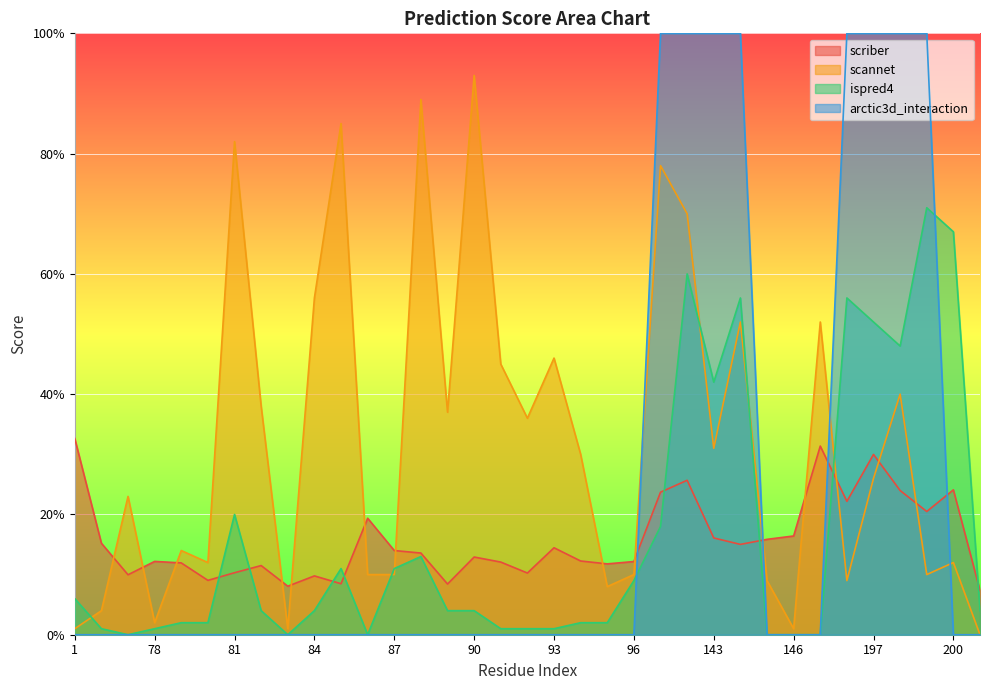

Reading left to right, list all the values displayed in this chart.

scriber: 1=0.3	20=0.2	21=0.1	78=0.1	79=0.1	80=0.1	81=0.1	82=0.1	83=0.1	84=0.1	85=0.1	86=0.2	87=0.1	88=0.1	89=0.1	90=0.1	91=0.1	92=0.1	93=0.1	94=0.1	95=0.1	96=0.1	141=0.2	142=0.3	143=0.2	144=0.2	145=0.2	146=0.2	195=0.3	196=0.2	197=0.3	198=0.2	199=0.2	200=0.2	304=0.1
scannet: 1=0.0	20=0.0	21=0.2	78=0.0	79=0.1	80=0.1	81=0.8	82=0.4	83=0.0	84=0.6	85=0.8	86=0.1	87=0.1	88=0.9	89=0.4	90=0.9	91=0.5	92=0.4	93=0.5	94=0.3	95=0.1	96=0.1	141=0.8	142=0.7	143=0.3	144=0.5	145=0.1	146=0.0	195=0.5	196=0.1	197=0.3	198=0.4	199=0.1	200=0.1	304=0.0
ispred4: 1=0.1	20=0.0	21=0.0	78=0.0	79=0.0	80=0.0	81=0.2	82=0.0	83=0.0	84=0.0	85=0.1	86=0.0	87=0.1	88=0.1	89=0.0	90=0.0	91=0.0	92=0.0	93=0.0	94=0.0	95=0.0	96=0.1	141=0.2	142=0.6	143=0.4	144=0.6	145=0.0	146=0.0	195=0.0	196=0.6	197=0.5	198=0.5	199=0.7	200=0.7	304=0.0
arctic3d_interaction: 1=0.0	20=0.0	21=0.0	78=0.0	79=0.0	80=0.0	81=0.0	82=0.0	83=0.0	84=0.0	85=0.0	86=0.0	87=0.0	88=0.0	89=0.0	90=0.0	91=0.0	92=0.0	93=0.0	94=0.0	95=0.0	96=0.0	141=1.0	142=1.0	143=1.0	144=1.0	145=0.0	146=0.0	195=0.0	196=1.0	197=1.0	198=1.0	199=1.0	200=0.0	304=0.0